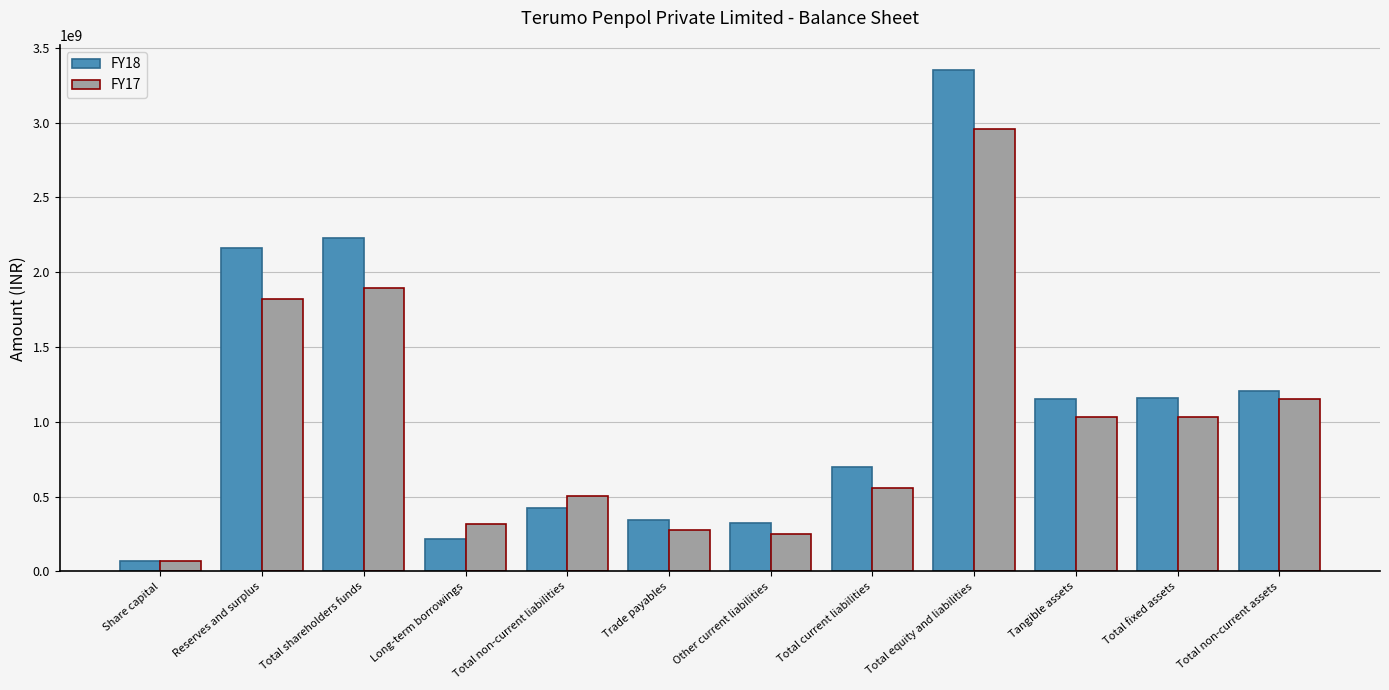

What are all the series names shown in the legend?

FY18, FY17